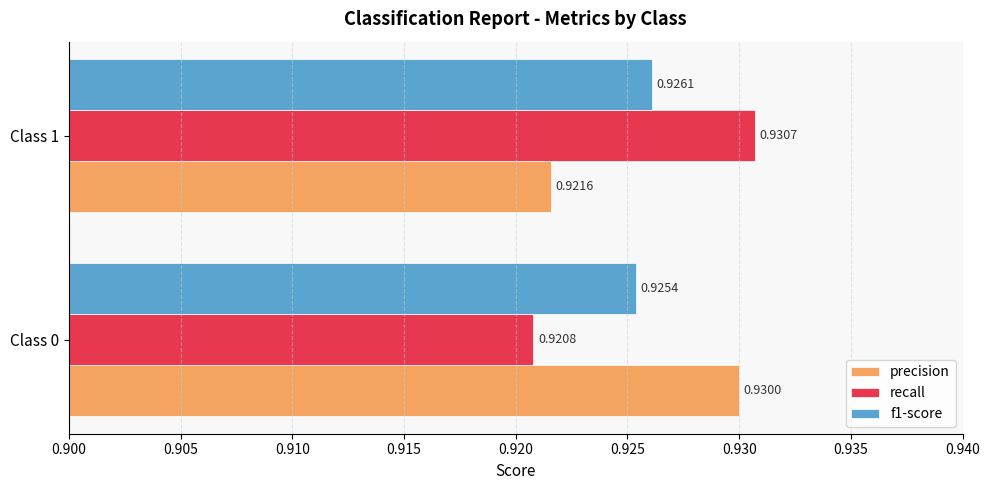

Which series has the largest total across all categories?

precision